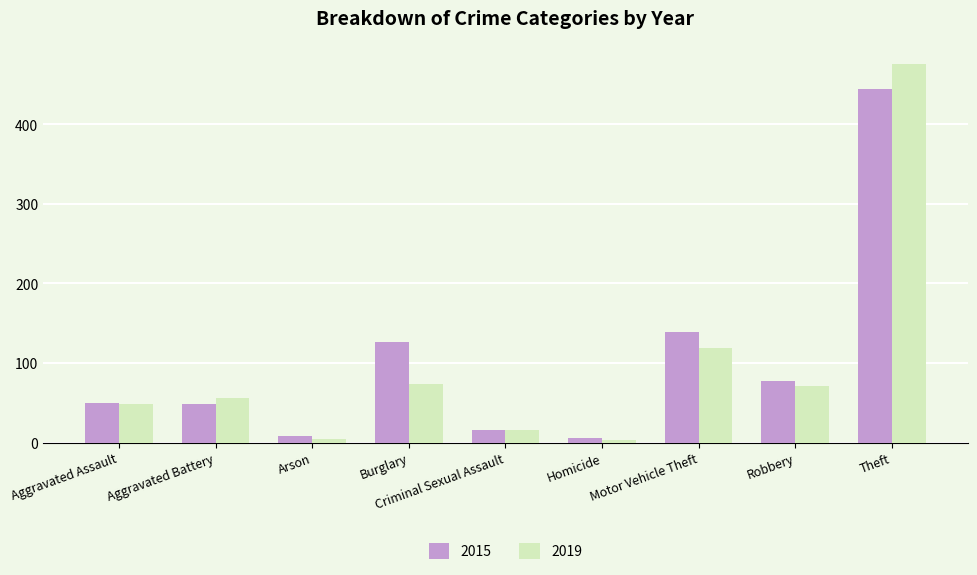

Rank the series by their maximum value, from lowest to highest.

2015, 2019